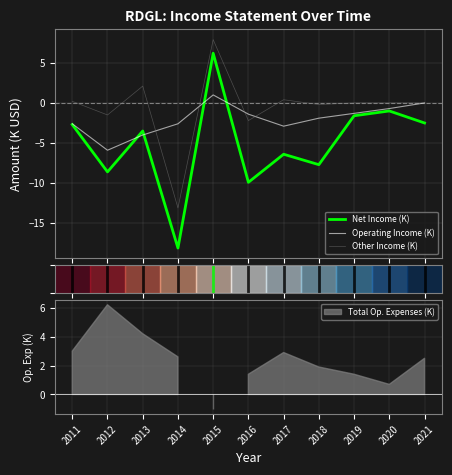

At which category does Net Income (K) reach its first local valley?

2012